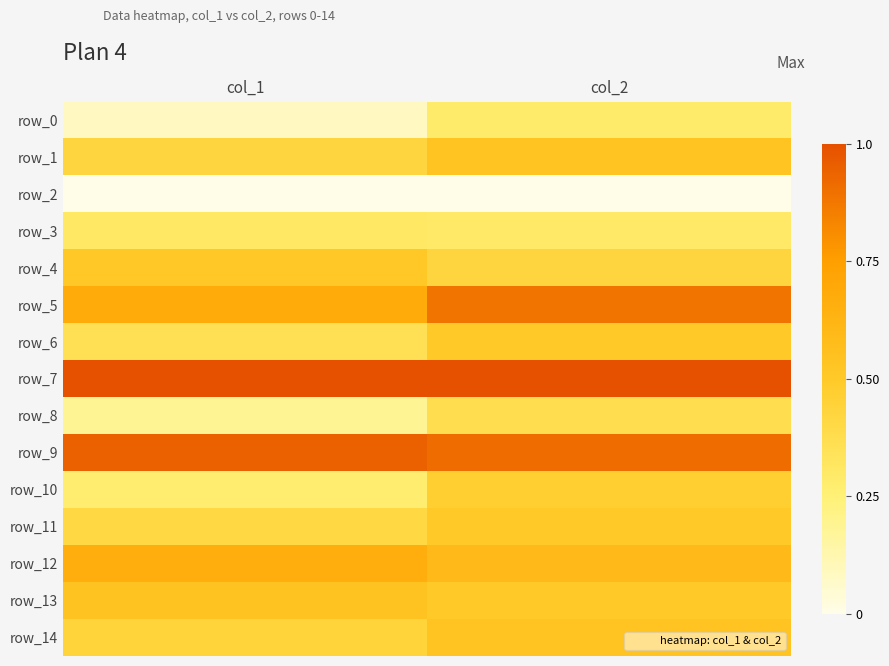

Which series changed the most between col_1 and col_2?

row_5